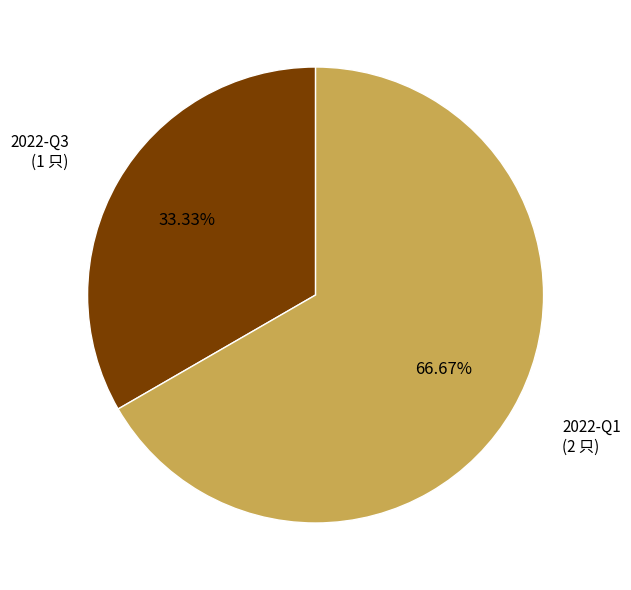

Does any single category account for the majority?

Yes